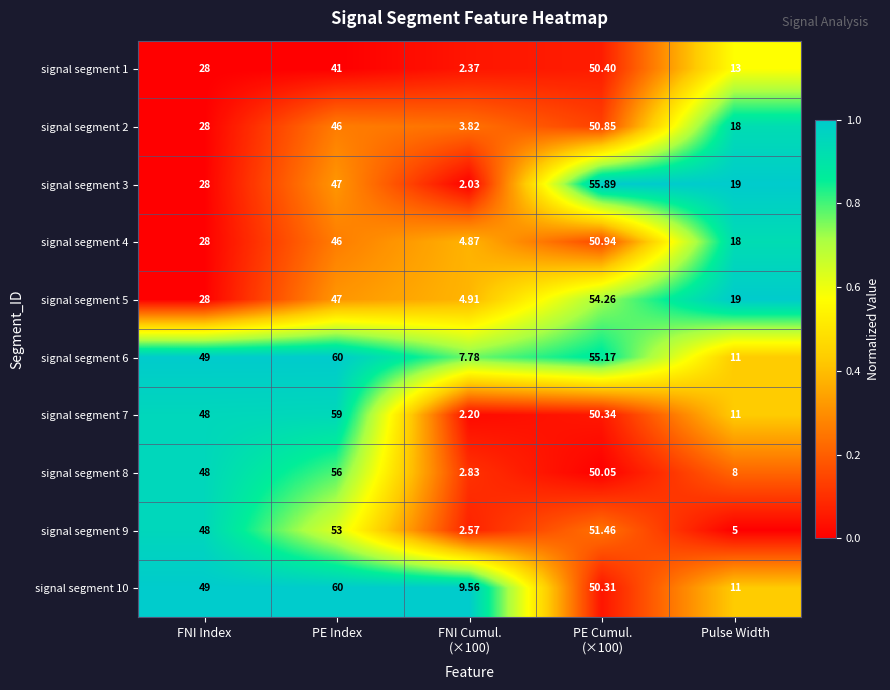

Which series has the largest range (max minus min)?

signal segment 7